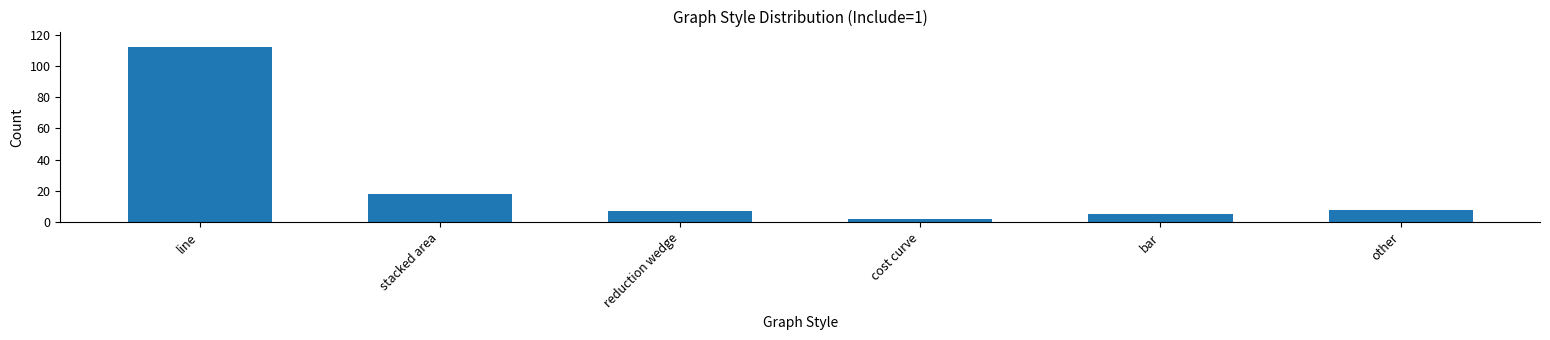

List the labels in order of value, largest first.

line, stacked area, other, reduction wedge, bar, cost curve